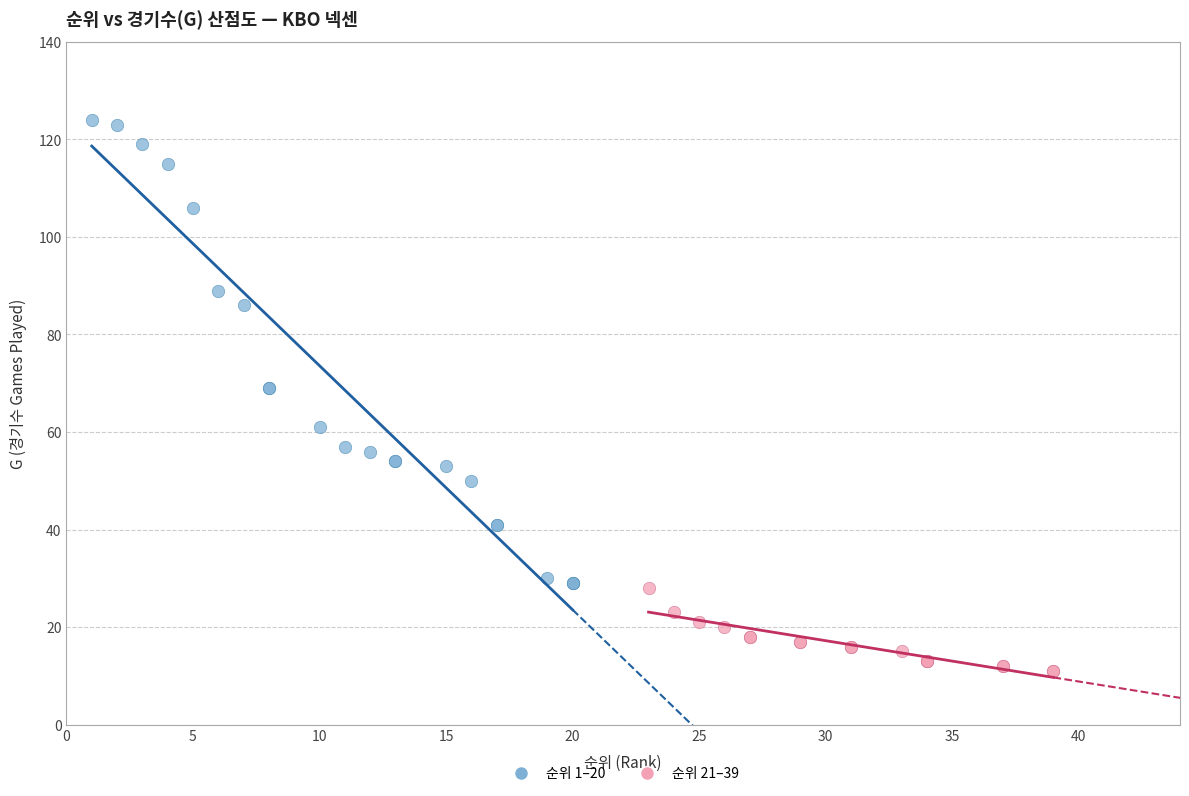

Which series has the widest spread of Y values?

순위 1–20